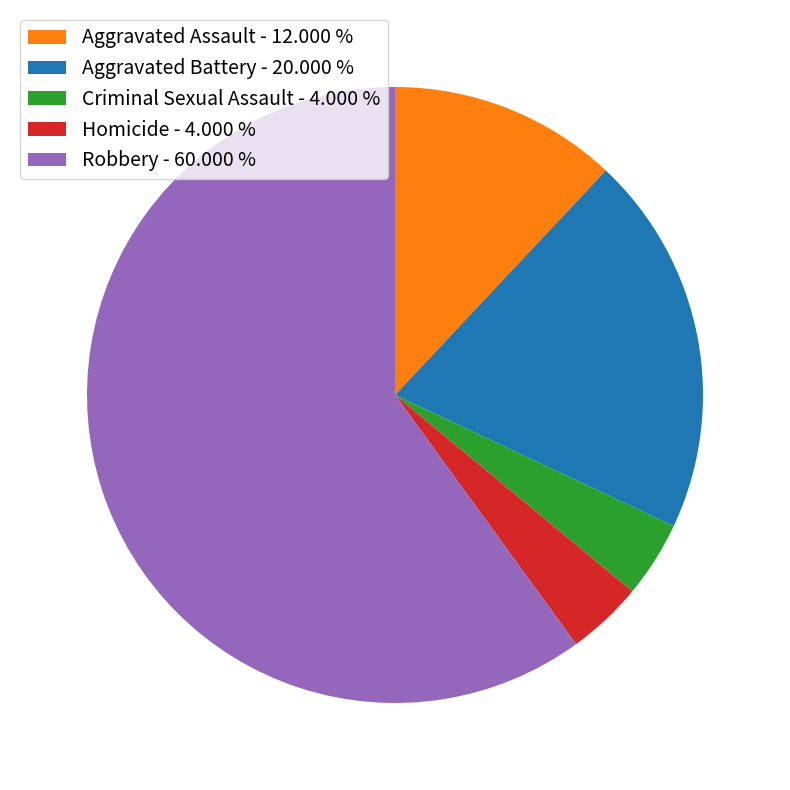

Does Robbery represent more than half of the total?

Yes